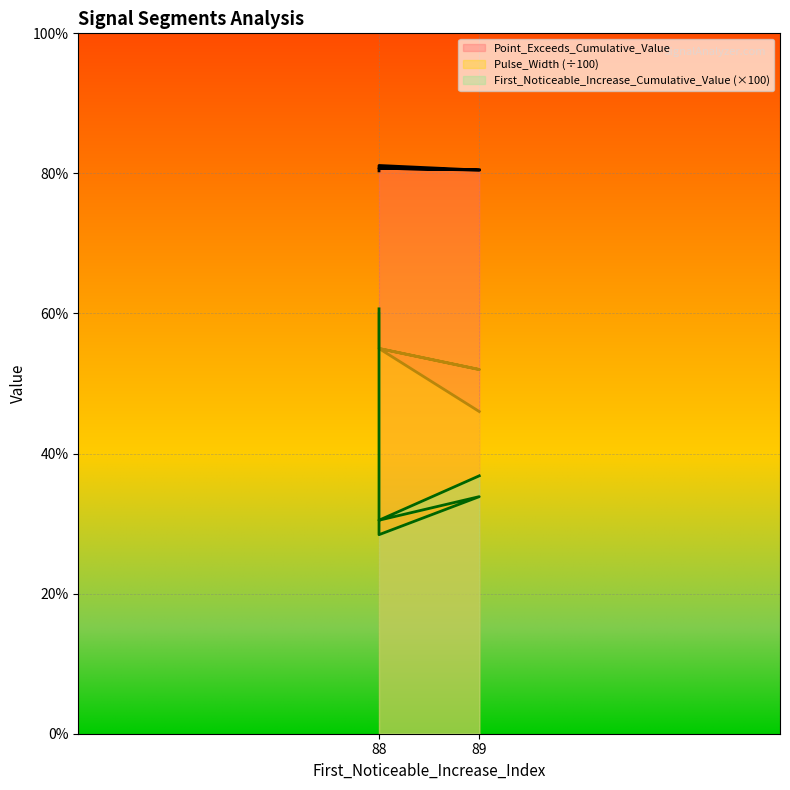

What is the minimum value shown in the chart?

0.3